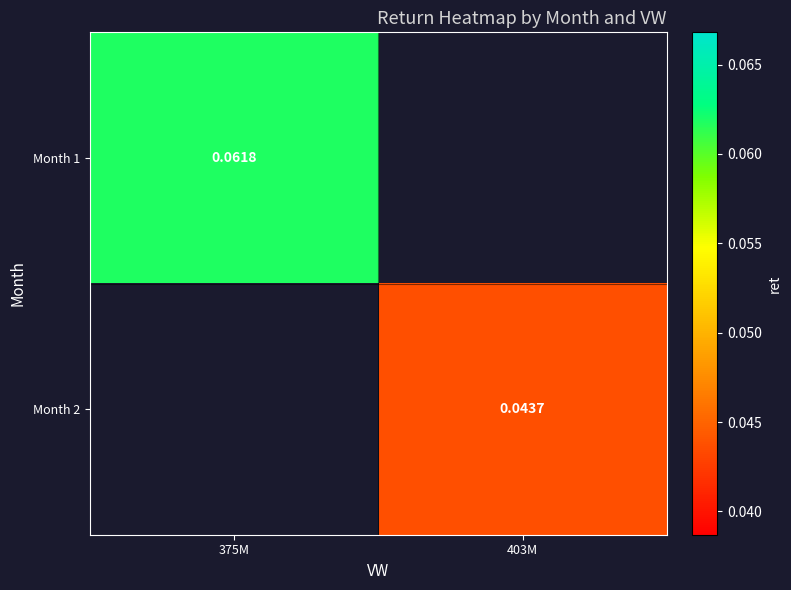

Which category has the highest value in the Month 1 series?

375M